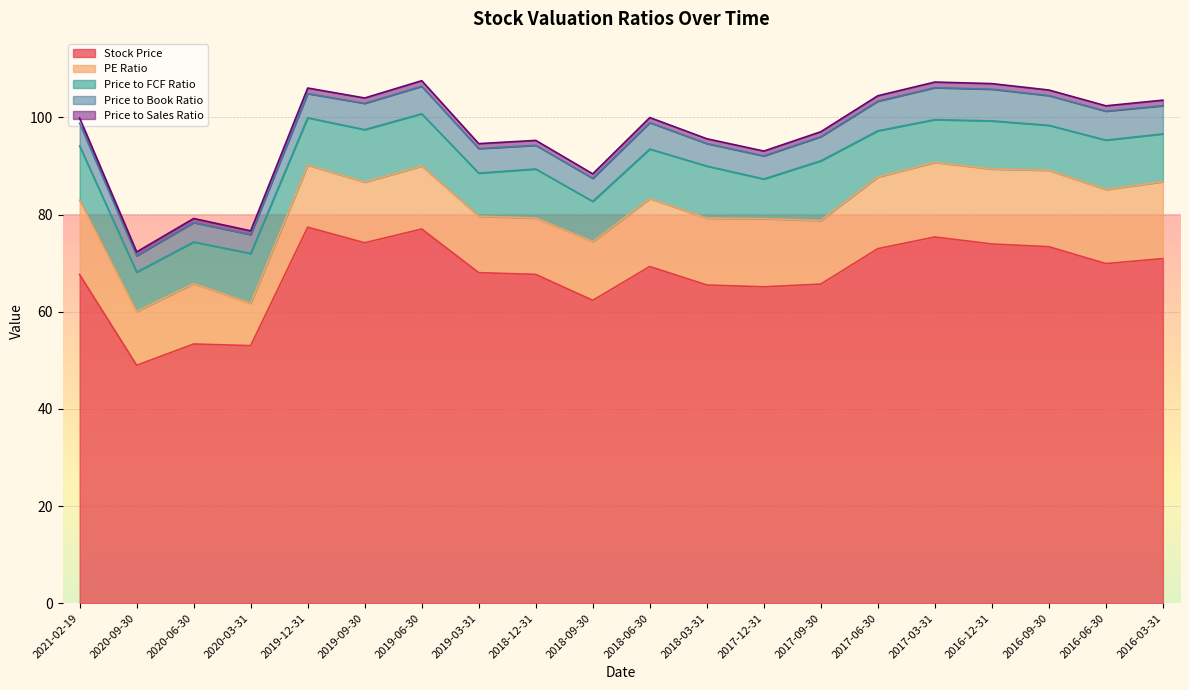

What position from the left is 2016-09-30?

18